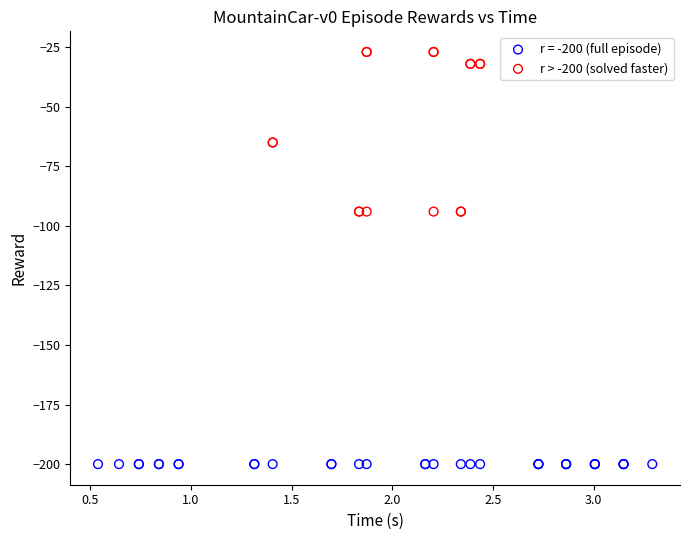

Which series contains the highest Y value?

r > -200 (solved faster)